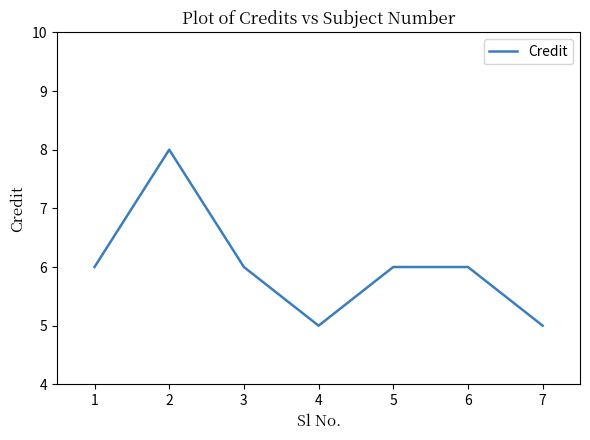

What is the sum of all values?

42